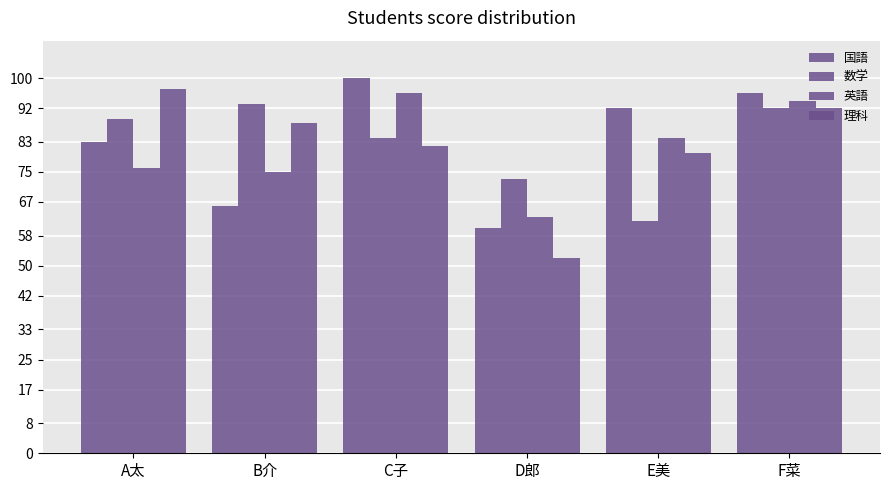

How many data points in 国語 are less than 92?

3